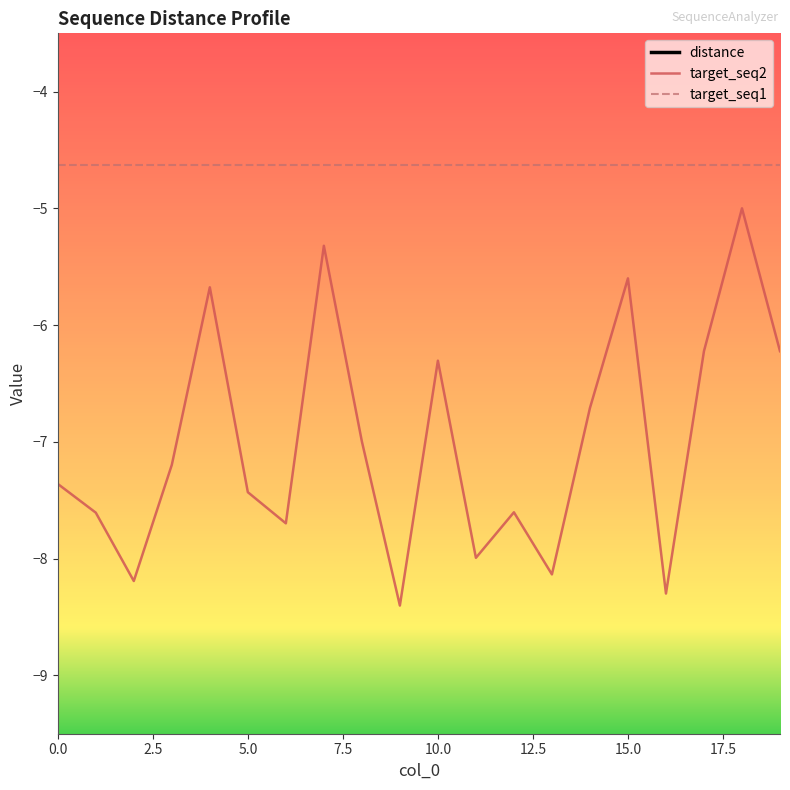

Reading right to left, what are all the values shown in this chart?

distance: 19=1.0	18=1.0	17=1.0	16=1.0	15=1.0	14=1.0	13=1.0	12=1.0	11=1.0	10=1.0	9=1.0	8=1.0	7=1.0	6=1.0	5=1.0	4=1.0	3=1.0	2=1.0	1=1.0	0=1.0
target_seq2: 19=-6.2	18=-5.0	17=-6.2	16=-8.3	15=-5.6	14=-6.7	13=-8.1	12=-7.6	11=-8.0	10=-6.3	9=-8.4	8=-7.0	7=-5.3	6=-7.7	5=-7.4	4=-5.7	3=-7.2	2=-8.2	1=-7.6	0=-7.4